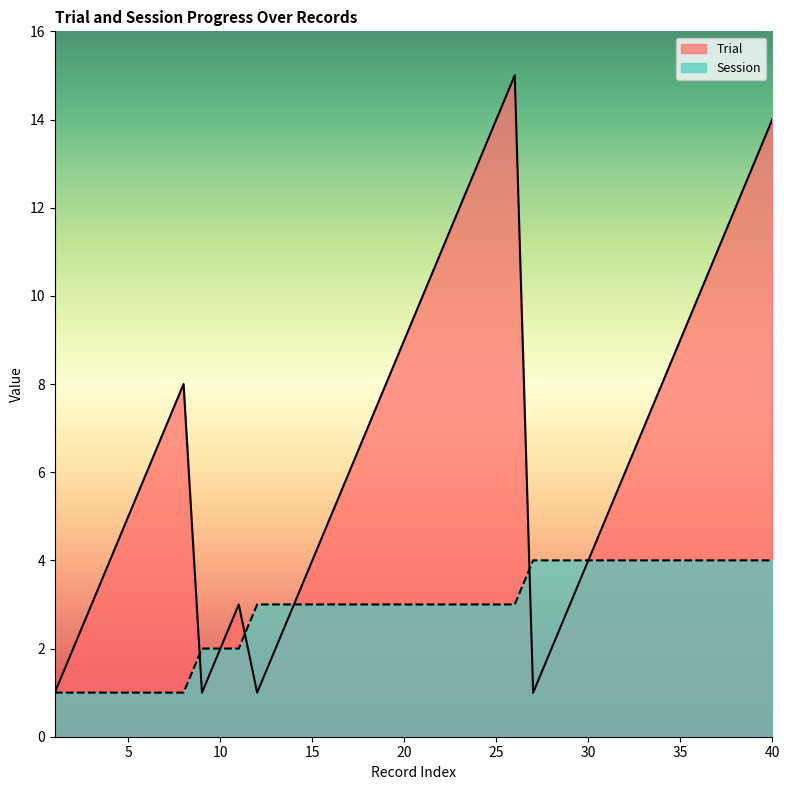

How many series are shown in this chart?

2